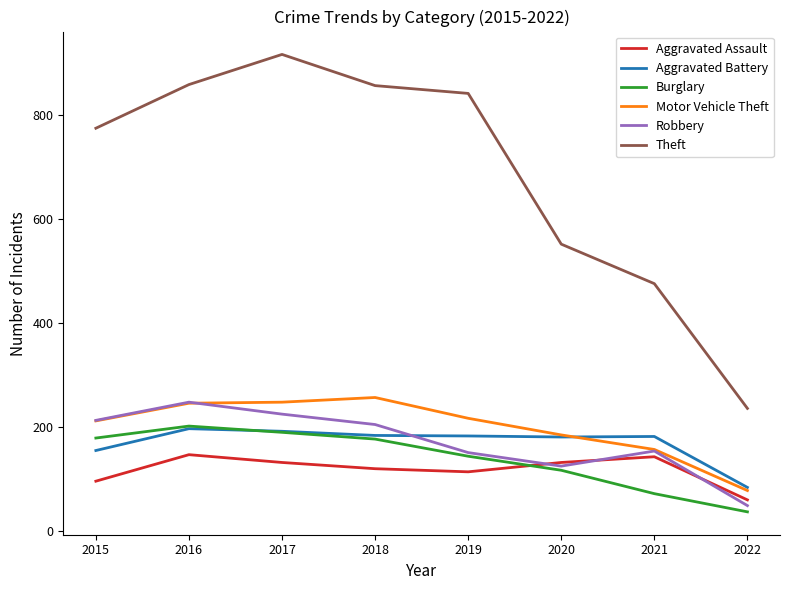

What is the difference between the highest and lowest values at 2020?

435